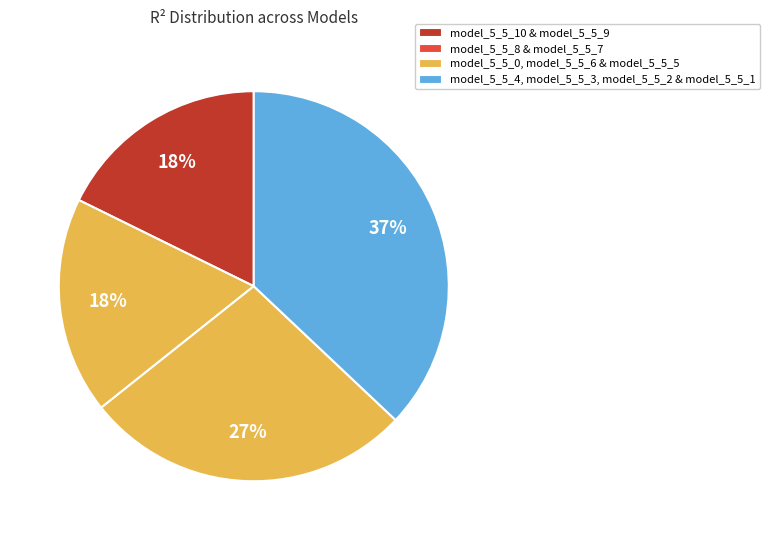

How many segments does this pie chart have?

4